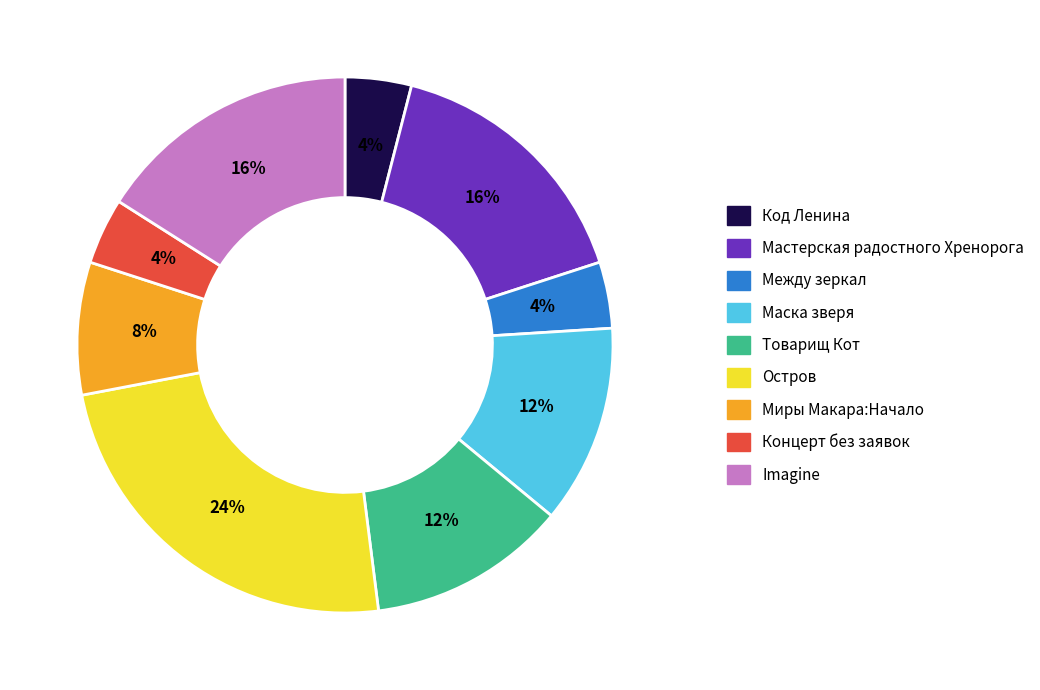

What percentage is the Остров slice, to the nearest percent?

24%